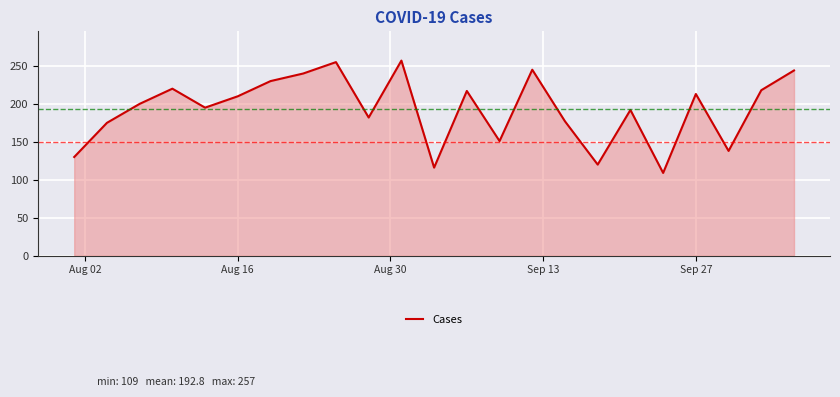

What is the maximum value shown in the chart?

257